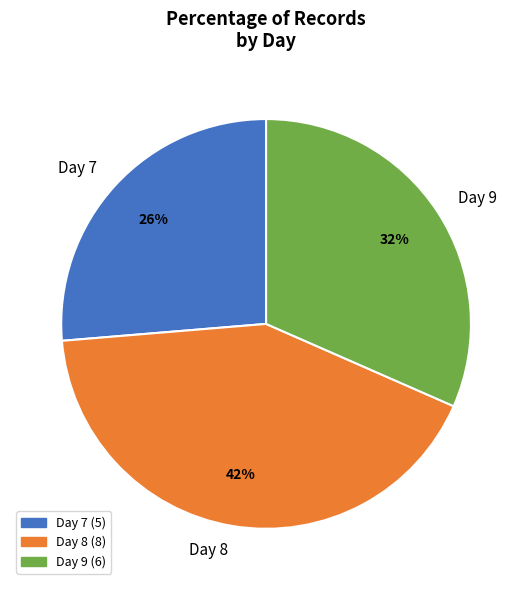

The Day 7 slice represents 32% of the pie. True or false?

False